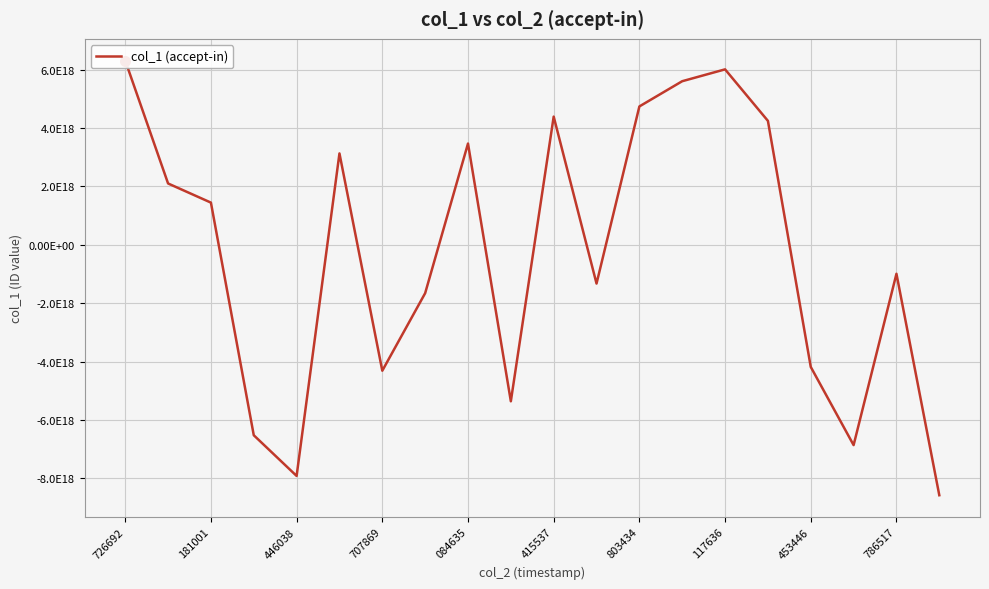

Reading left to right, what are all the values shown in this chart?

6313786311687414784	2102091271148387840	1446142912495869696	-6525408387835573248	-7920600685459098624	3132067752658116096	-4314705970498613760	-1657942712668808704	3470009833771794944	-5362506359382756352	4393299842180673024	-1327623257761647104	4742284772604241920	5606722826894754816	6012813137285283840	4247312815121035776	-4184736792399782912	-6863997571179743232	-992480474388786432	-8581435568646226944